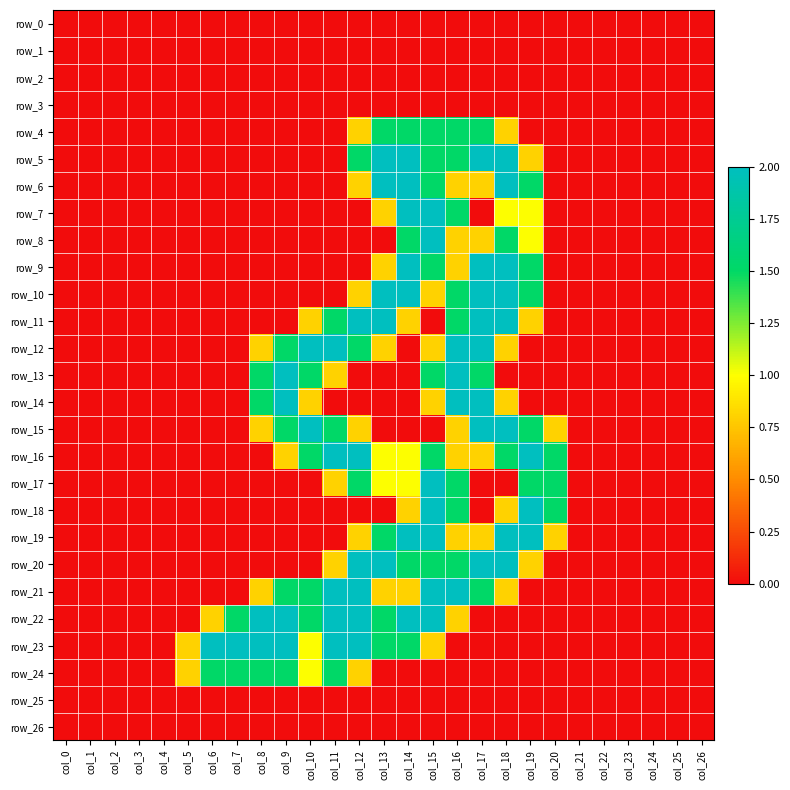

What is the highest value of the row_11 series?

2.0